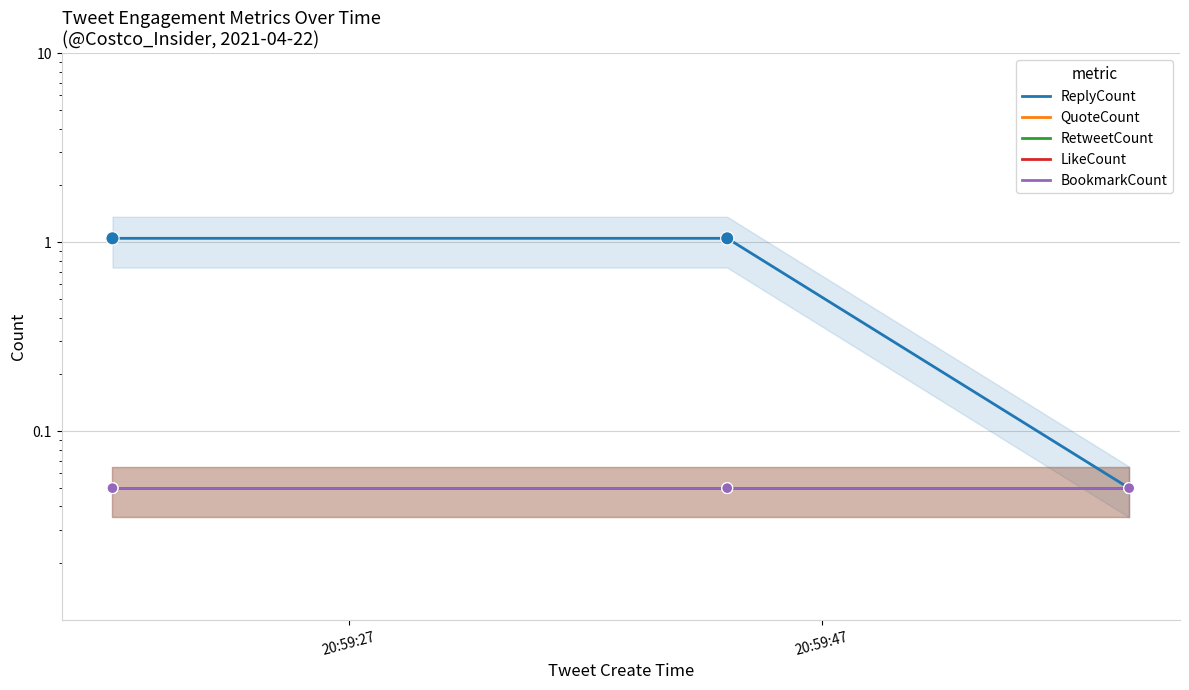

Is the value of LikeCount at 20:59:27 greater than the value of BookmarkCount at 20:59:47?

No